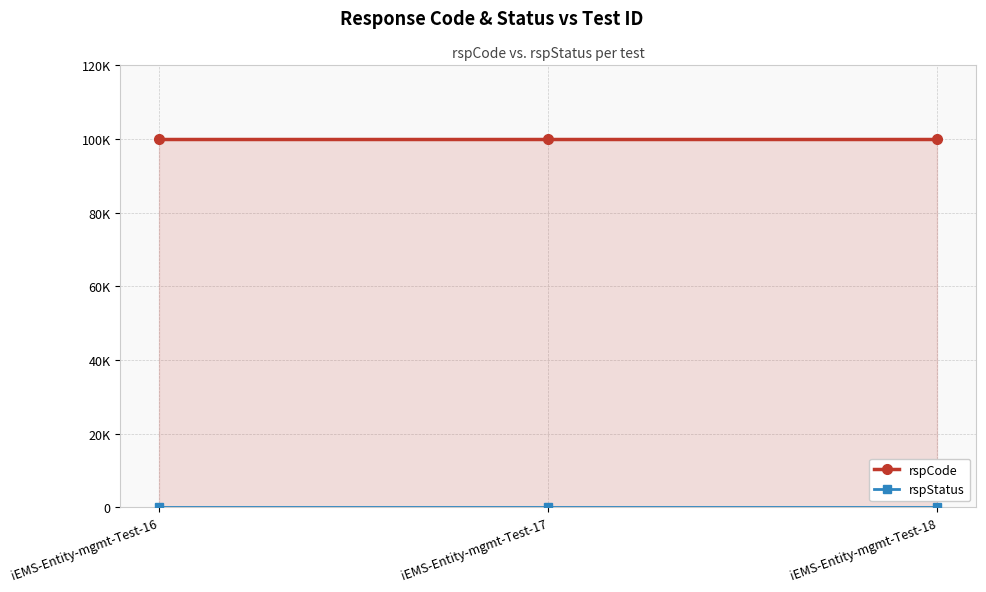

At which label is rspStatus closest to 200?

iEMS-Entity-mgmt-Test-16